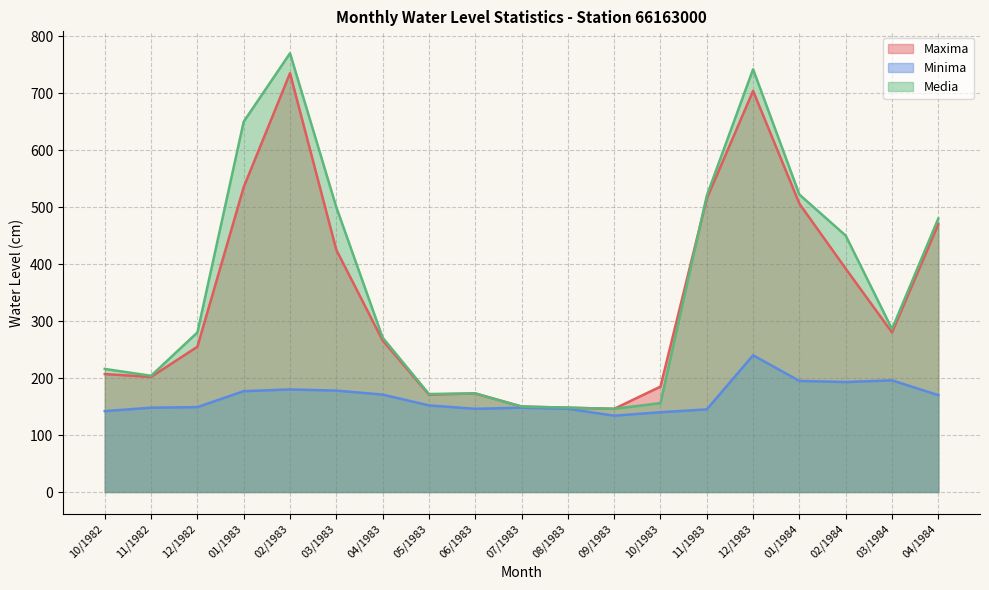

Read the Minima value at 08/1983.

146